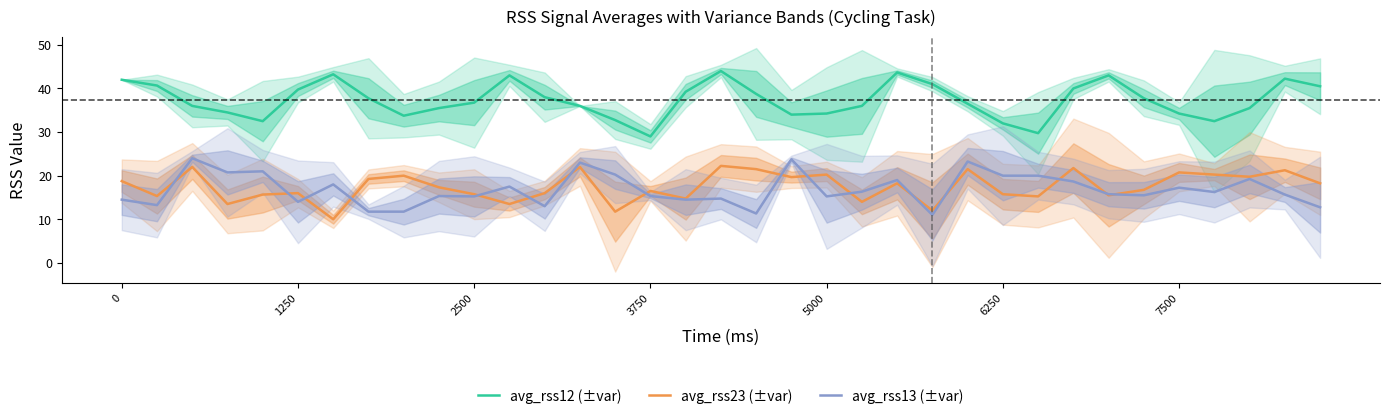

Reading right to left, extract all data points from this chart.

avg_rss12: 40.5	42.2	35.5	32.5	34.2	37.8	43.0	40.0	29.8	32.0	36.5	41.0	43.7	36.0	34.2	34.0	38.8	44.0	39.2	29.0	32.8	36.0	38.0	43.0	36.8	35.5	33.8	37.8	43.2	39.8	32.5	34.5	36.0	40.7	42.0
avg_rss23: 18.2	21.2	19.8	20.2	20.8	16.8	15.5	21.8	15.2	15.8	21.5	12.0	18.2	14.0	20.2	19.7	21.5	22.2	14.8	16.5	11.8	22.0	16.0	13.5	15.8	17.3	20.0	19.2	10.0	16.0	15.7	13.5	22.0	15.3	18.8
avg_rss13: 12.8	15.7	19.2	16.2	17.2	15.5	15.8	18.7	20.0	20.0	23.2	11.0	19.0	16.3	15.2	23.8	11.3	14.8	14.5	15.3	20.2	23.0	13.0	17.5	15.2	15.3	11.8	11.8	18.0	14.0	21.0	20.8	24.0	13.2	14.5